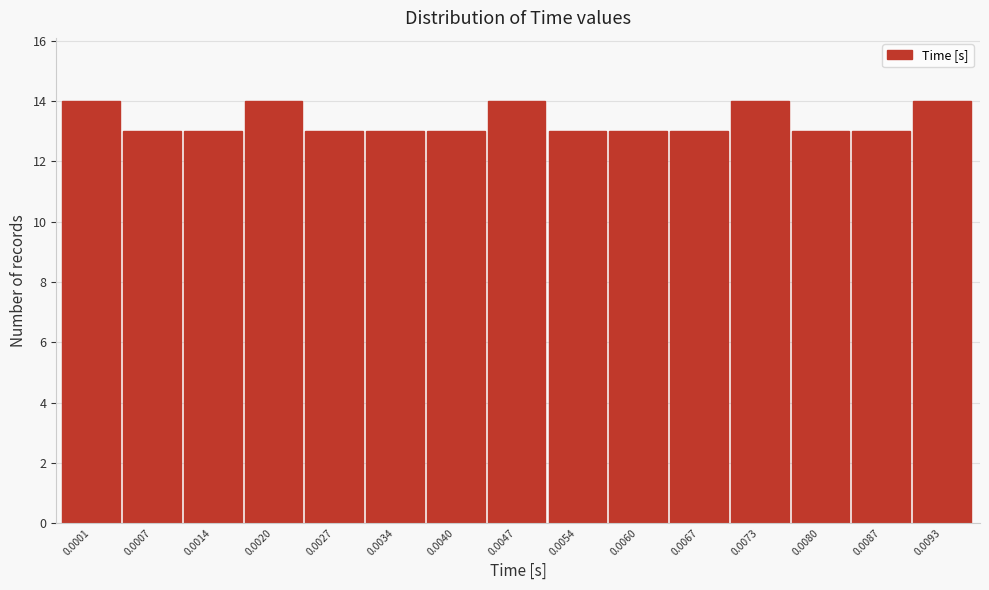

Reading left to right, what are all the values shown in this chart?

0.0001=14	0.0007=13	0.0014=13	0.0020=14	0.0027=13	0.0034=13	0.0040=13	0.0047=14	0.0054=13	0.0060=13	0.0067=13	0.0073=14	0.0080=13	0.0087=13	0.0093=14